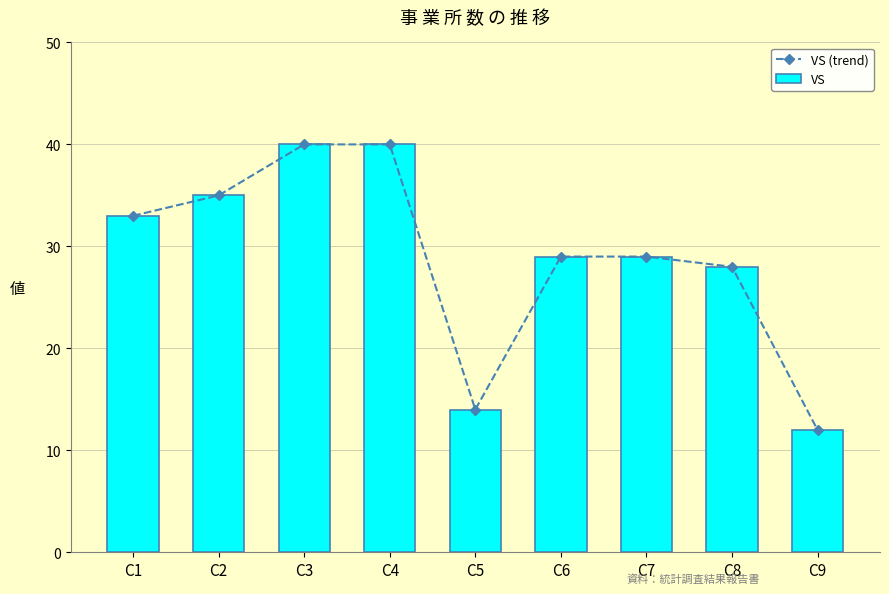

True or false: VS has a value of 46 at C6.

False